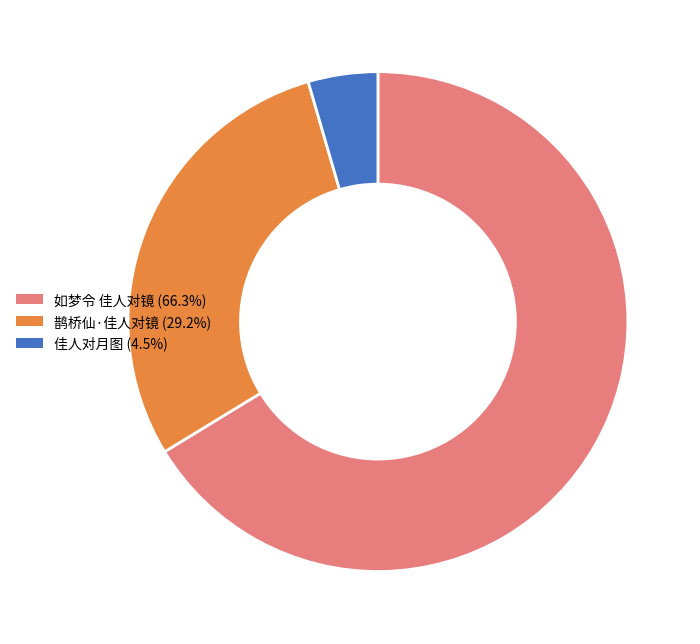

Does 如梦令 佳人对镜 represent more than half of the total?

Yes